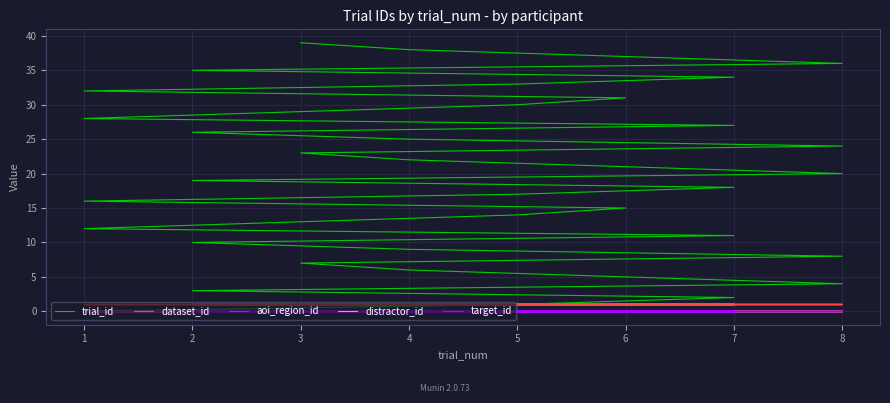

Which series has the largest total across all categories?

trial_id